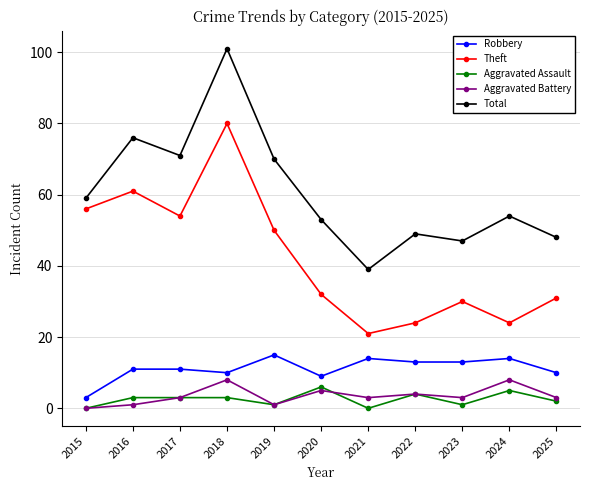

The Aggravated Assault series shows 3 at 2017. True or false?

True